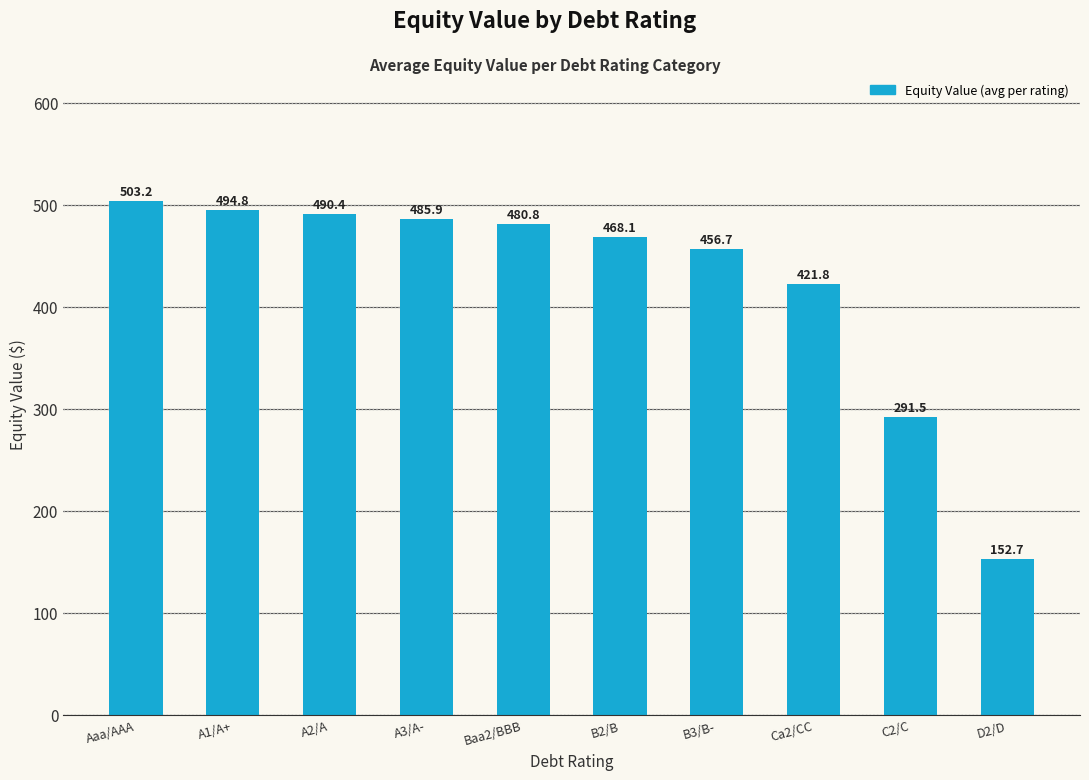

Is it true that the value at Aaa/AAA is 503.2?

True